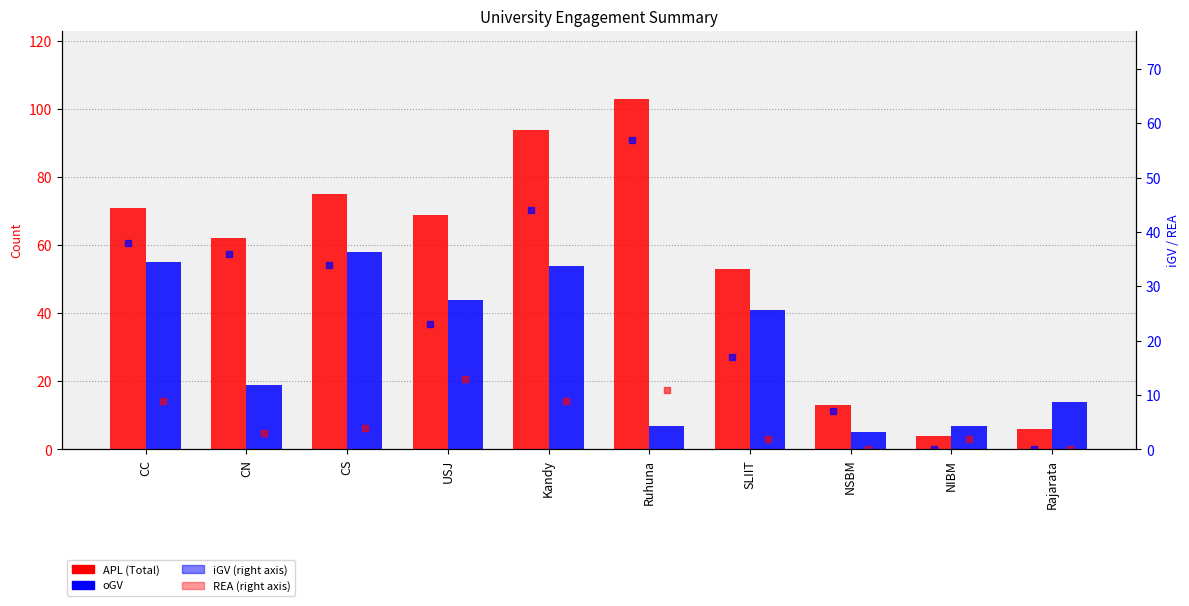

What is the label of the 6th bar from the left?

Ruhuna